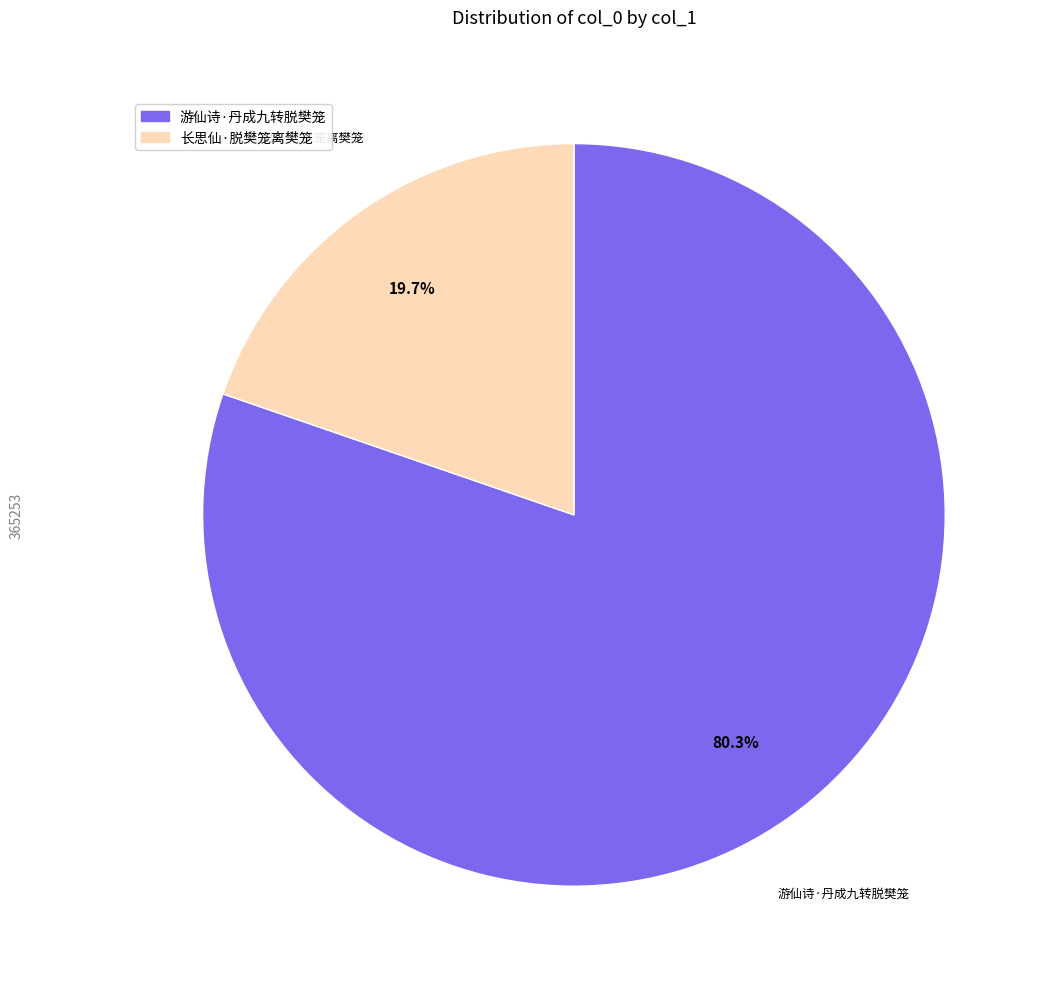

Rank the categories by value from highest to lowest.

游仙诗·丹成九转脱樊笼, 长思仙·脱樊笼离樊笼